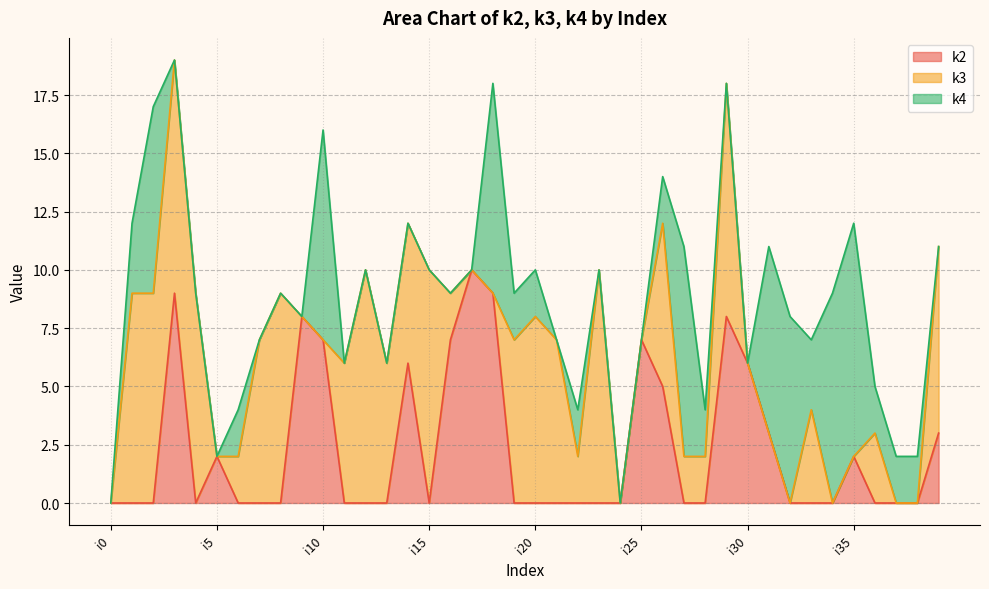

The k2 series shows 12 at i25. True or false?

False